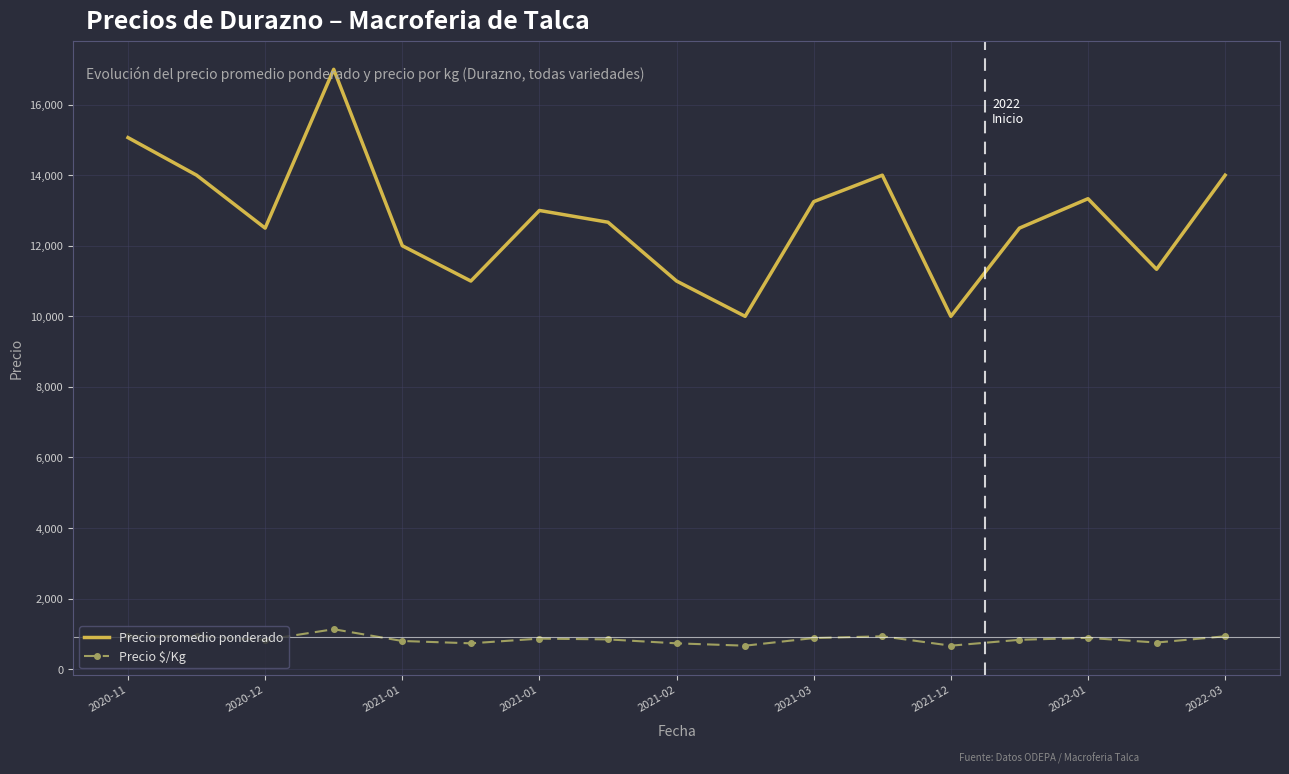

What is the minimum value for Precio $/Kg?

666.7